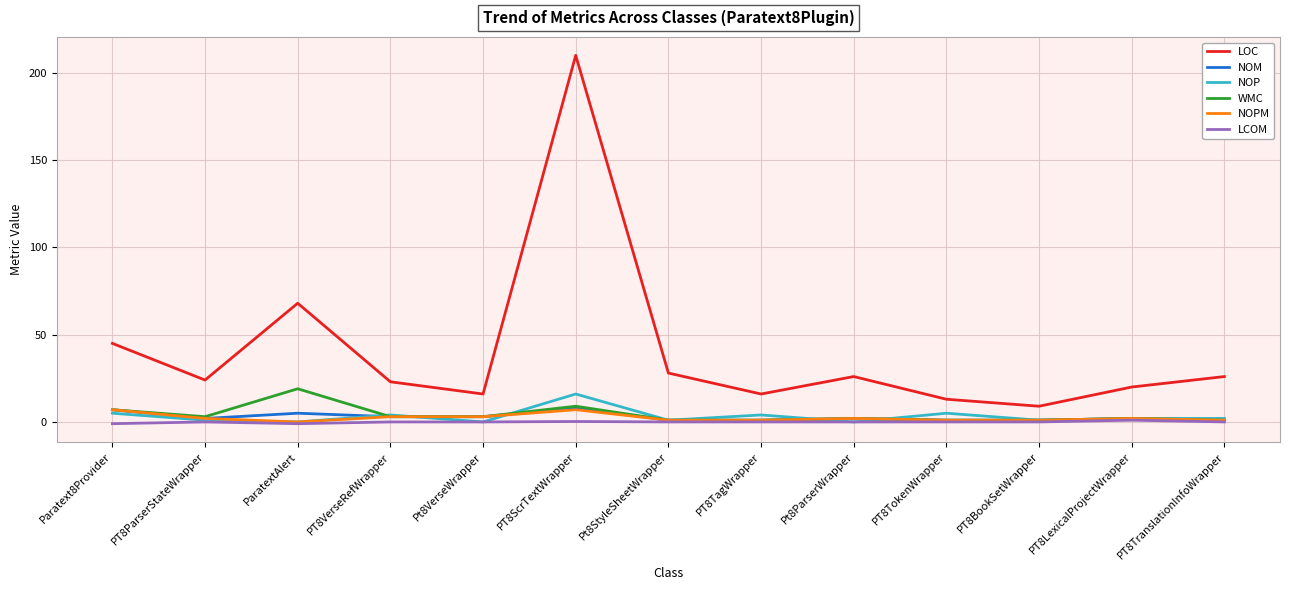

Is it true that LCOM equals 0.0 at PT8ParserStateWrapper?

True